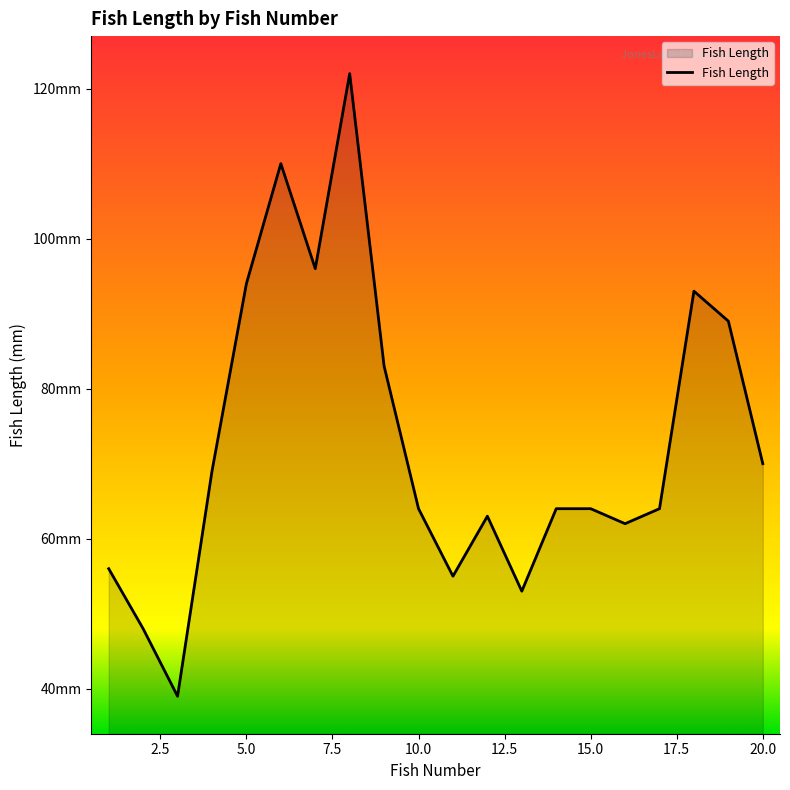

Does the chart have visible grid lines?

No